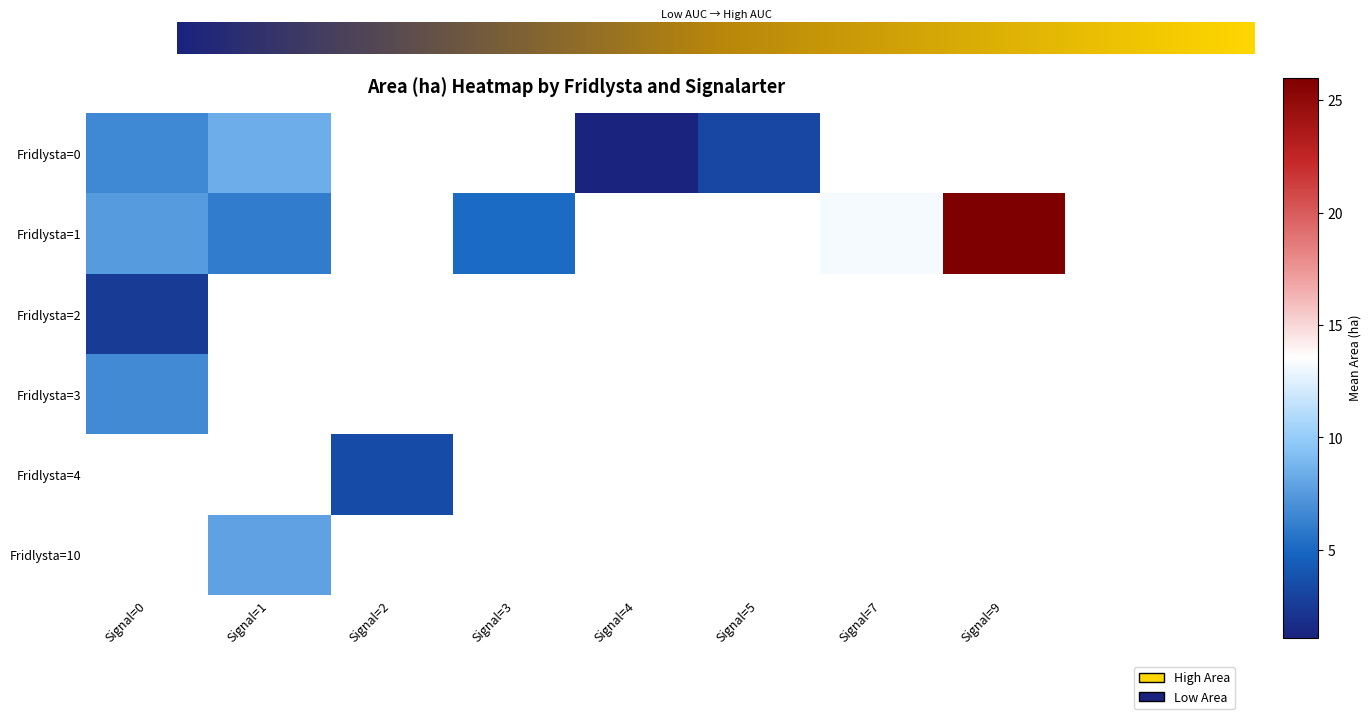

What is the sum of all 3 values?

11.4